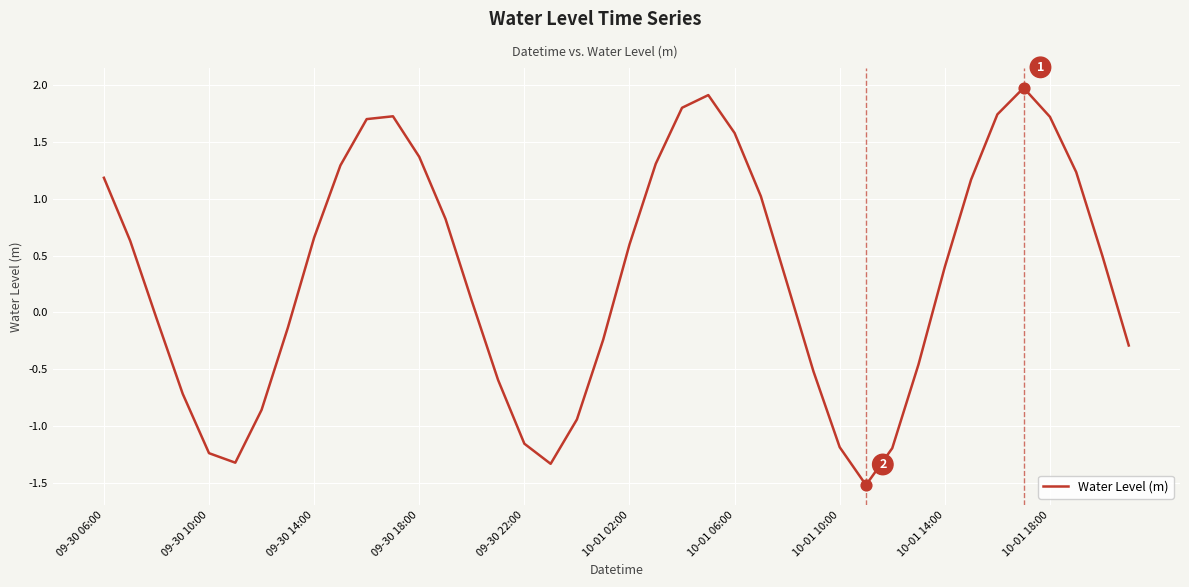

What is the minimum value shown in the chart?

-1.5